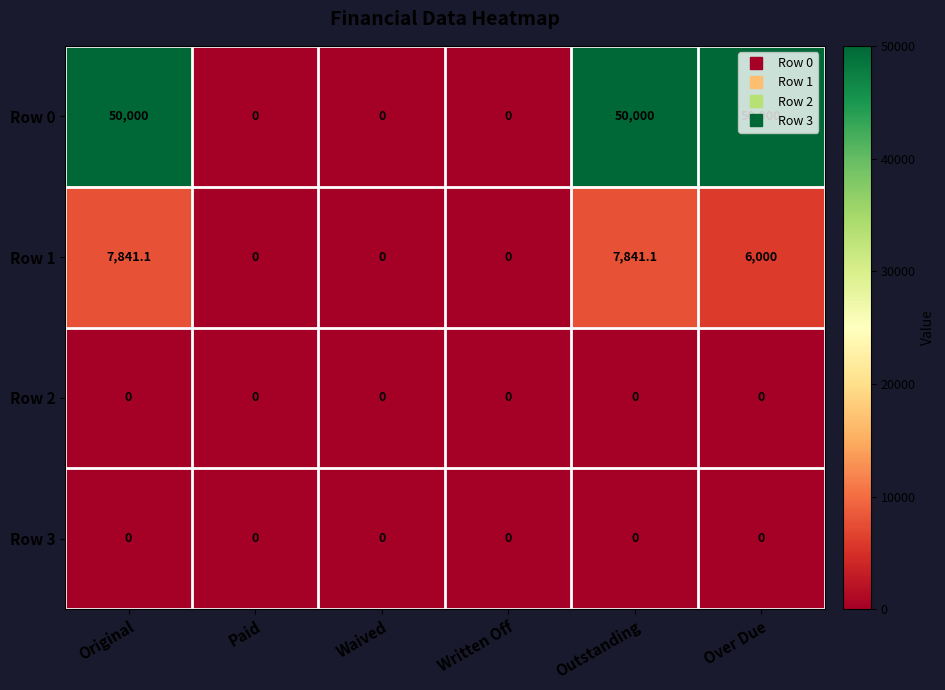

Is it true that Row 3 equals 0.0 at Original?

True